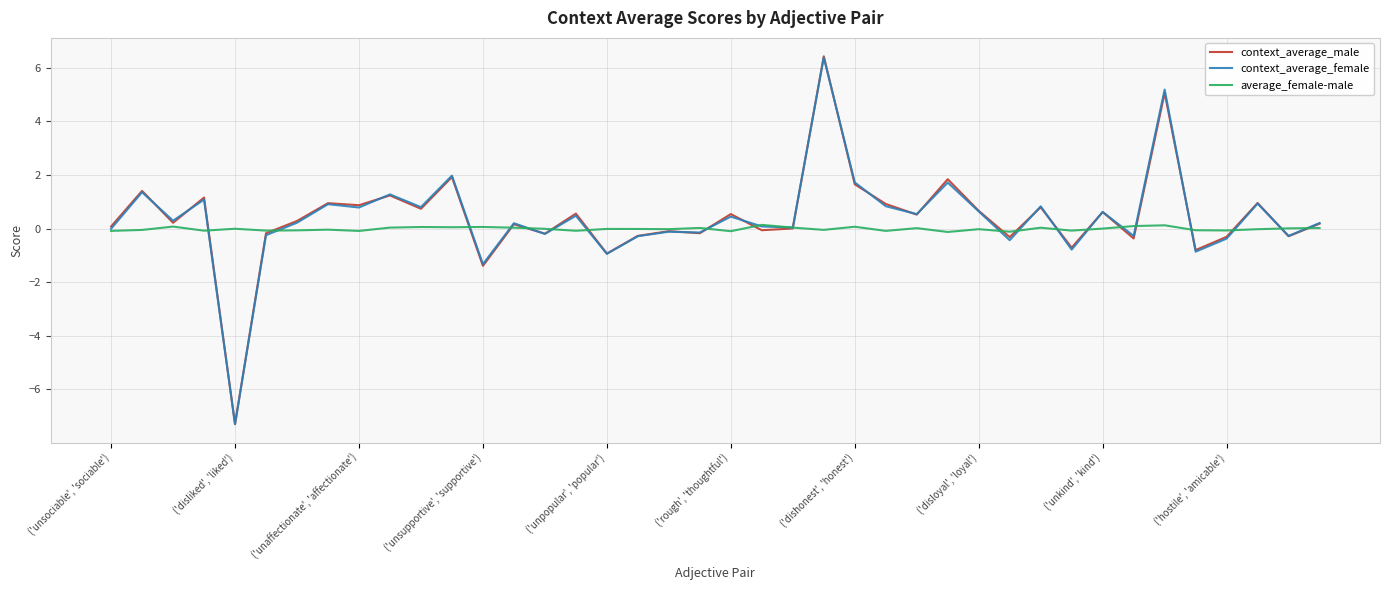

What is the greatest value displayed?

6.4